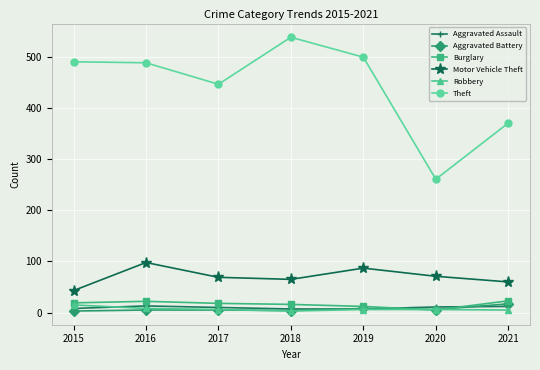

Which series has the largest range (max minus min)?

Theft